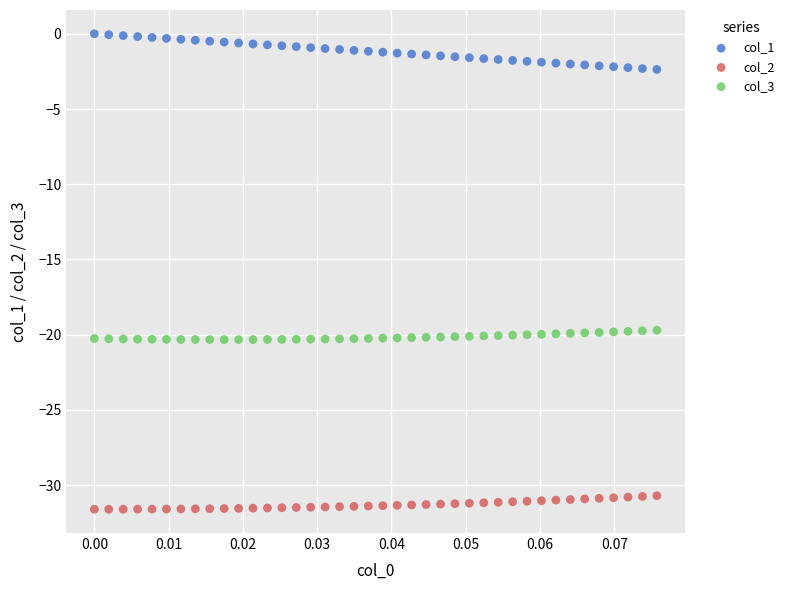

Which series contains the highest Y value?

col_1